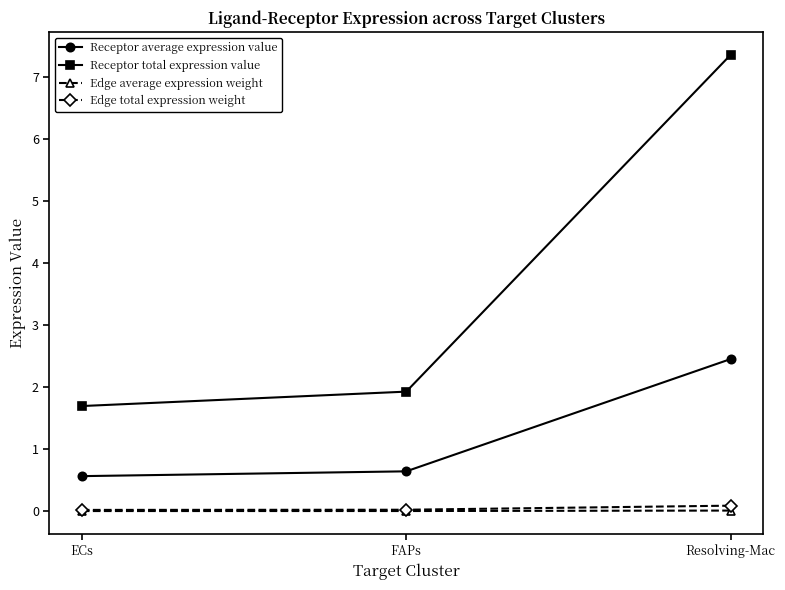

Which category has the highest value across all series?

Resolving-Mac